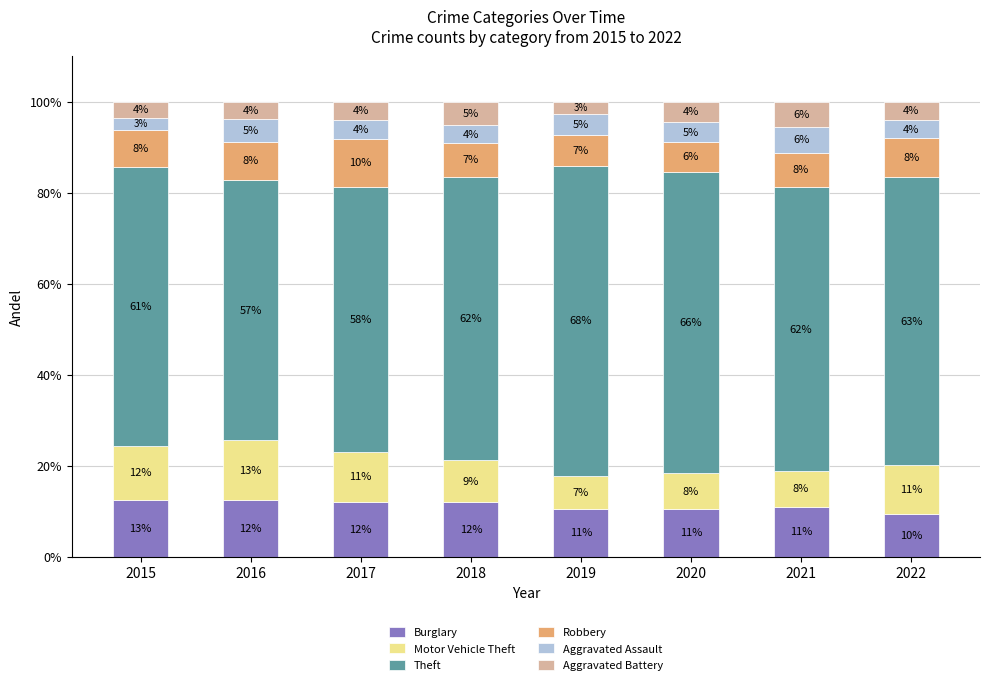

What is the total value across all series at 2022?

100.0